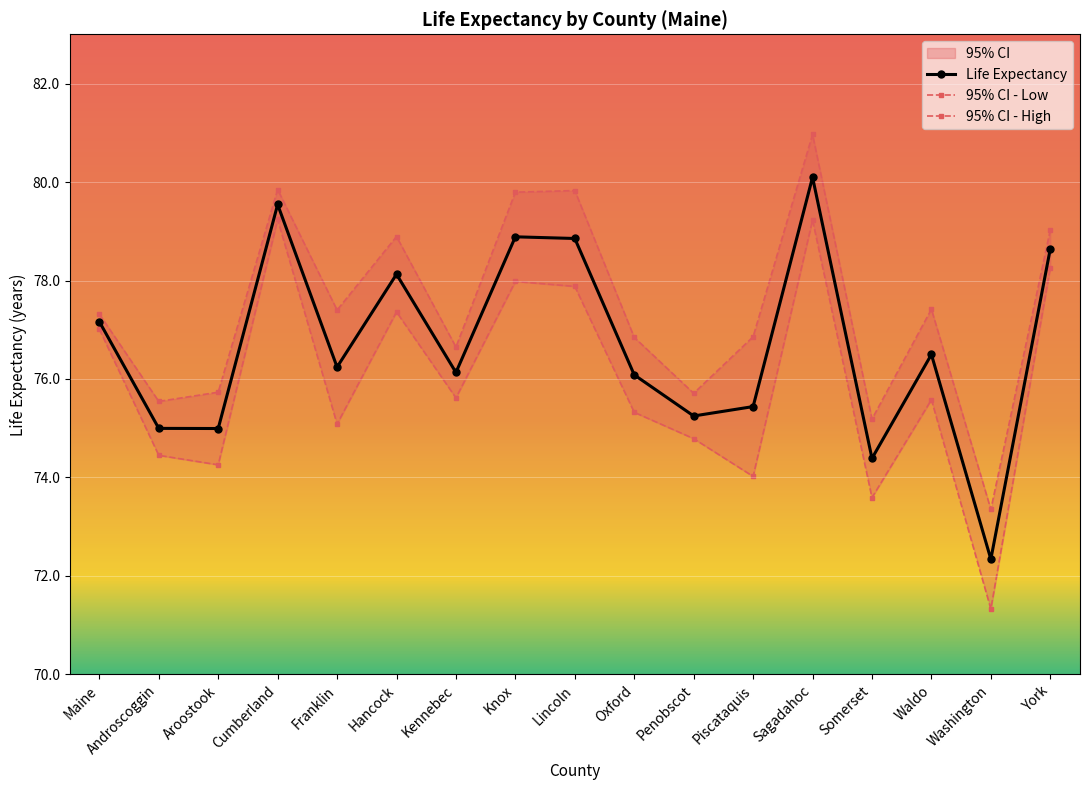

In 95% CI - Low, how many points are higher than both neighbors (excluding endpoints)?

5